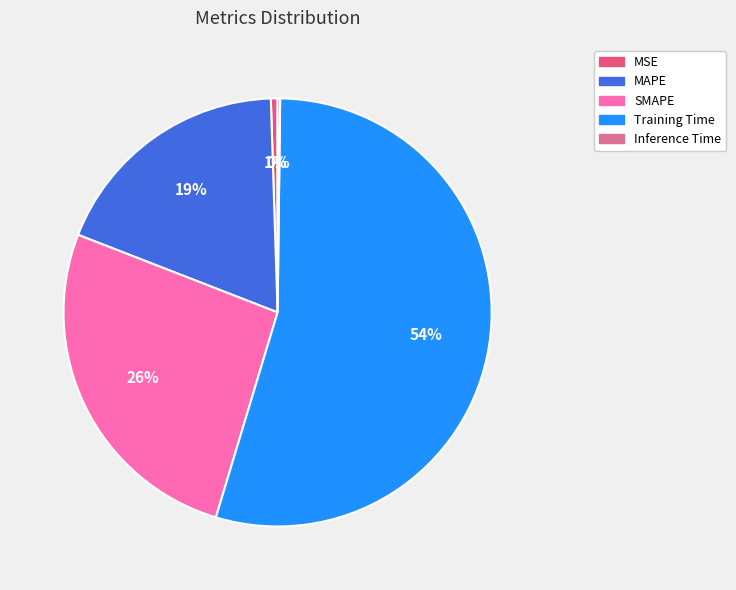

Is there any slice that represents more than half of the pie?

Yes